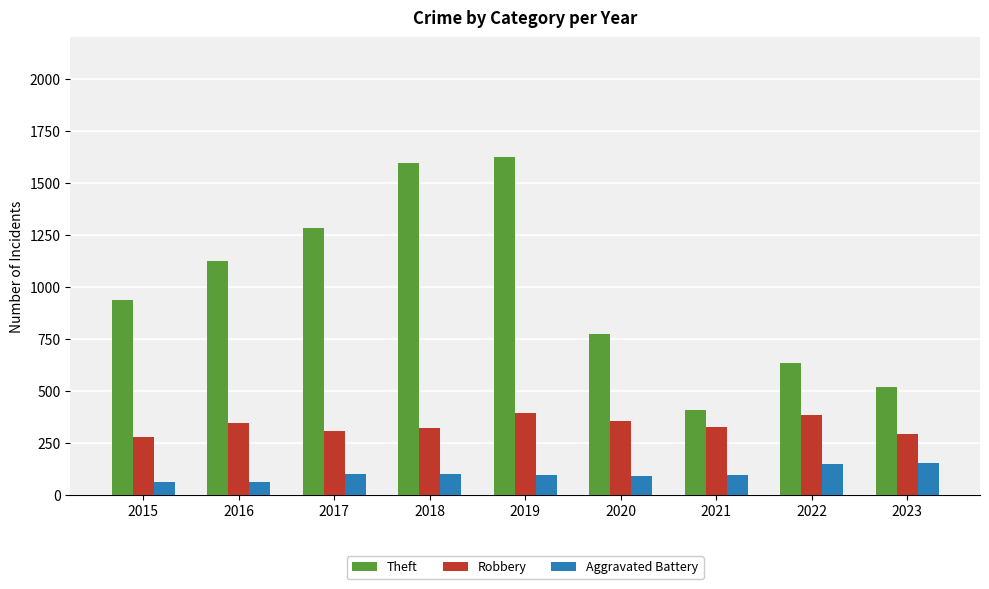

What is the value of the Theft bar at the 7th from the left?

407